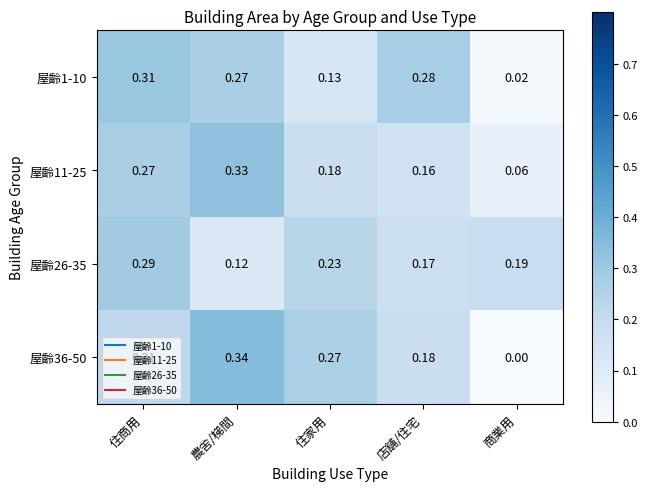

Which label corresponds to the smallest value in the chart?

商業用